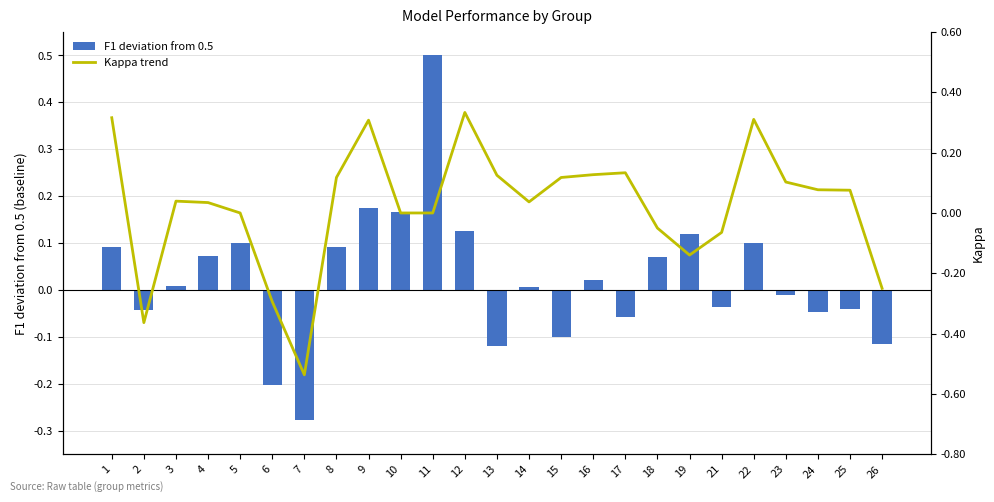

Are the bars grouped side by side (vs. stacked)?

Yes